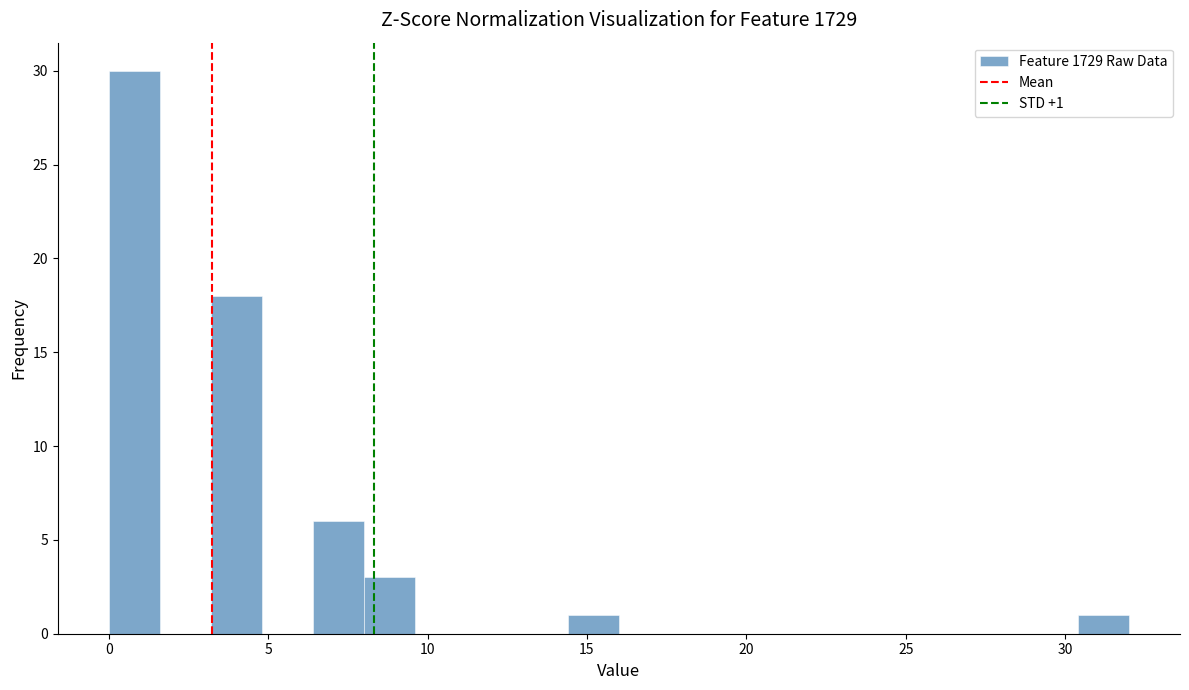

Read against the x-axis, roughly where is the centre of the tallest bar?

1.0